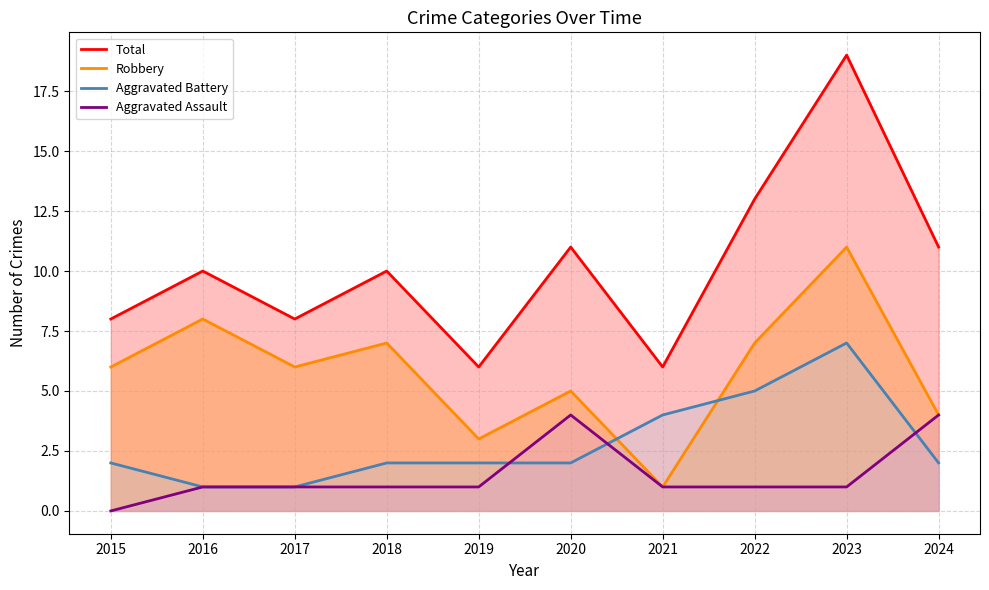

How many values in the Aggravated Battery series exceed 2?

3